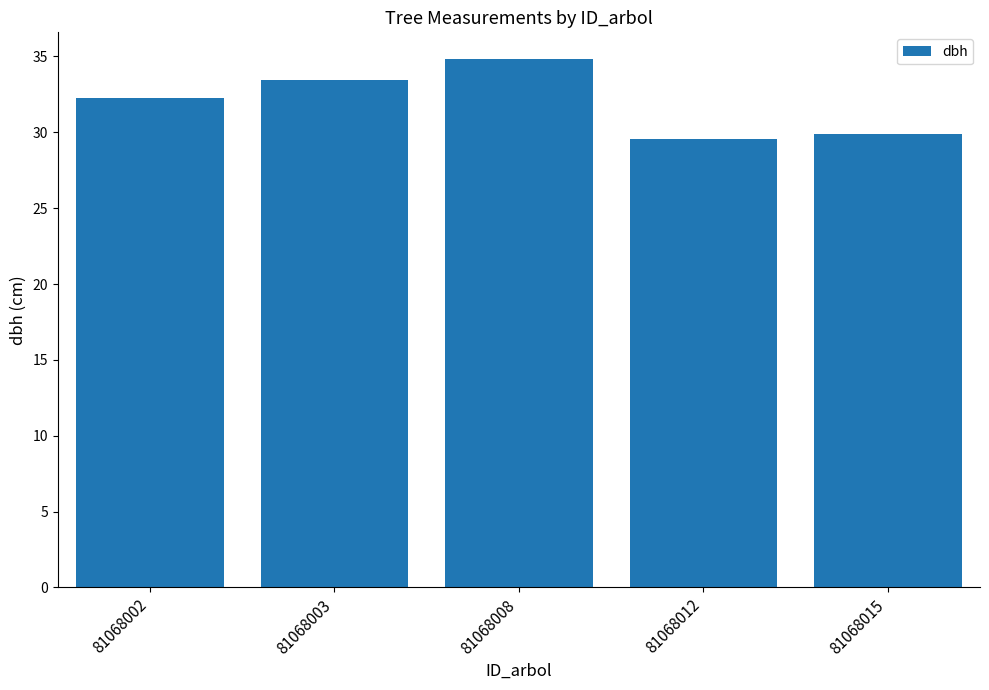

How many bars are there in total?

5